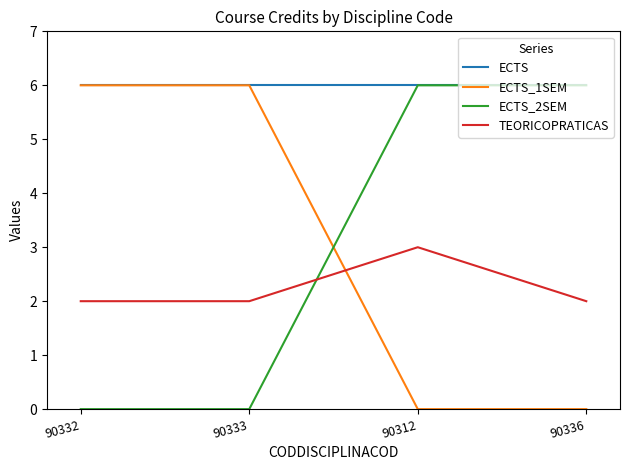

What is the average value of the ECTS series?

6